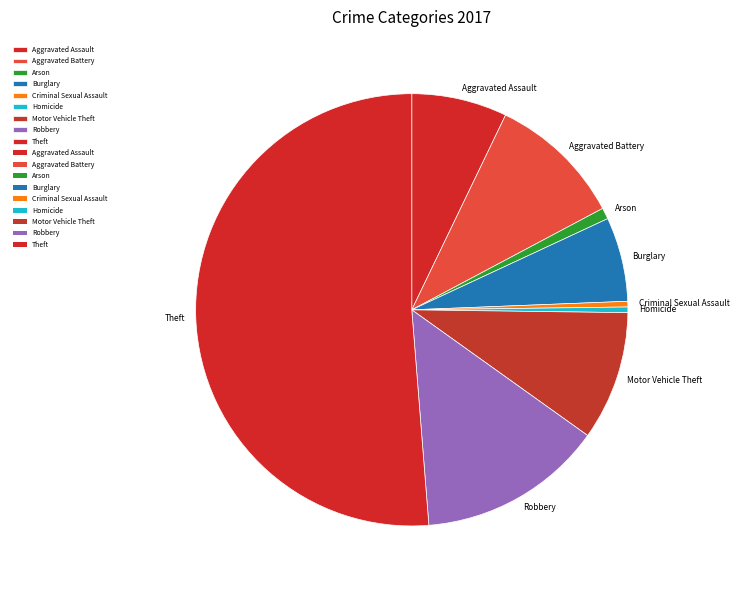

Is it true that Robbery is 19% of the pie?

False